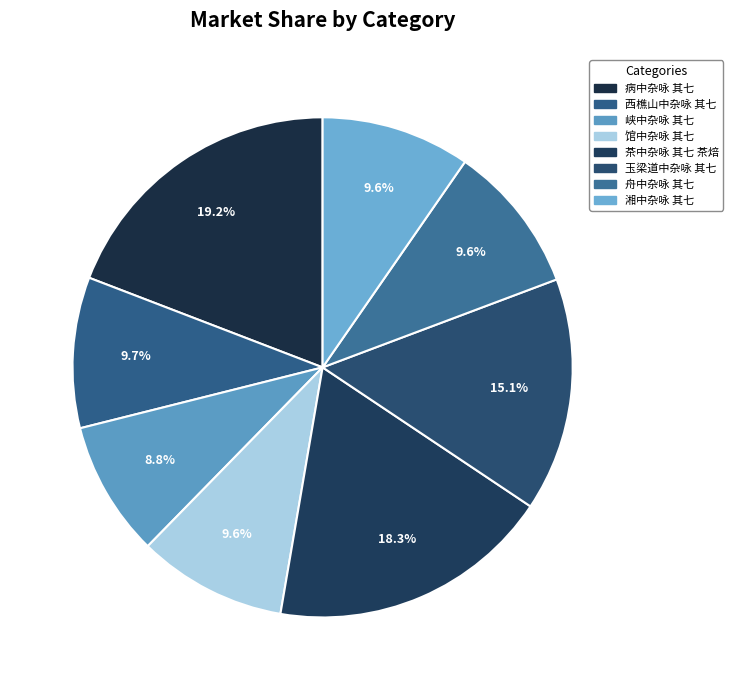

How many segments does this pie chart have?

8